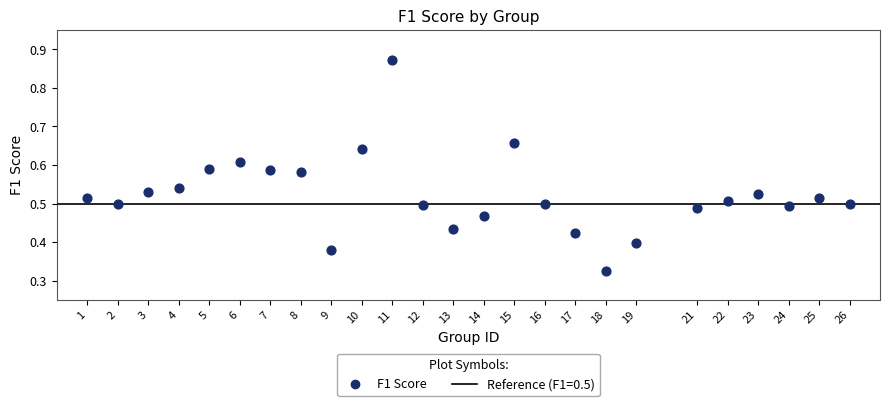

What is the range of X values (max minus min)?

25.0